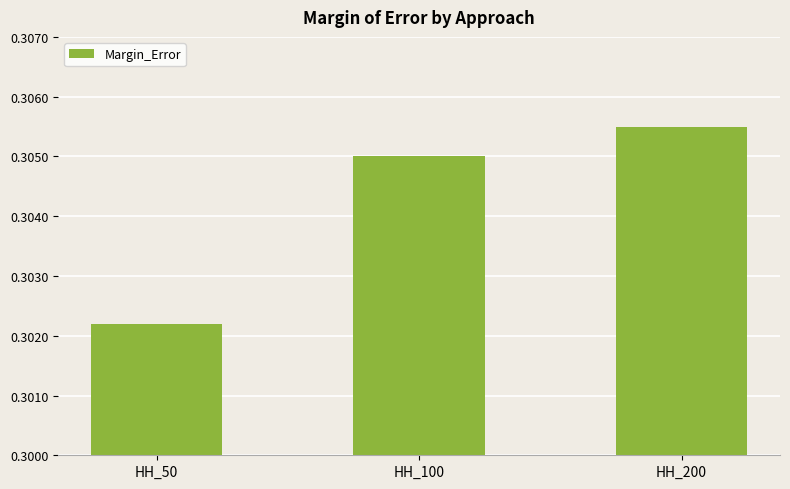

The value at HH_100 is 0.2. True or false?

False